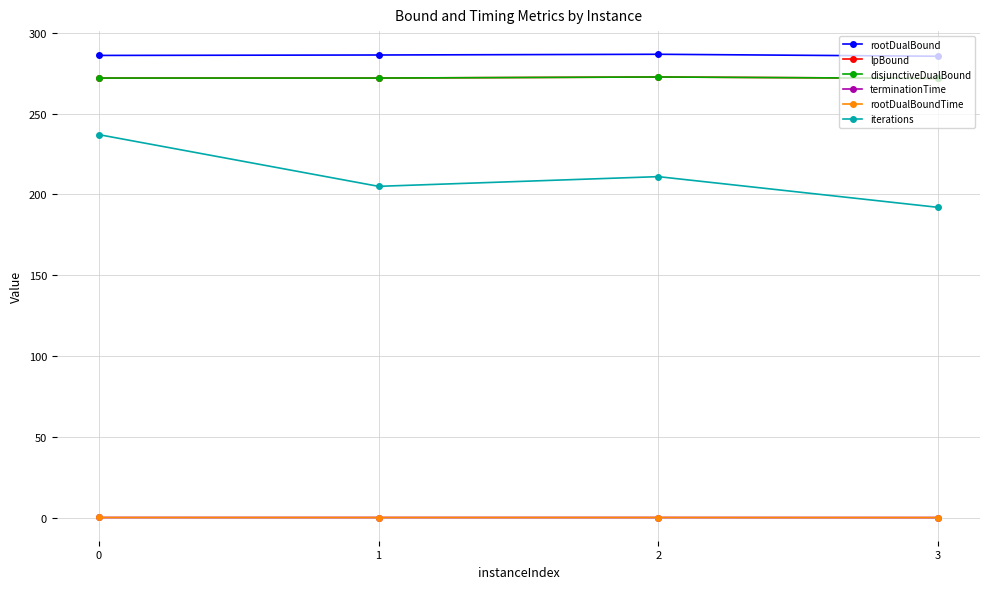

Which series changed the most between 1 and 2?

iterations